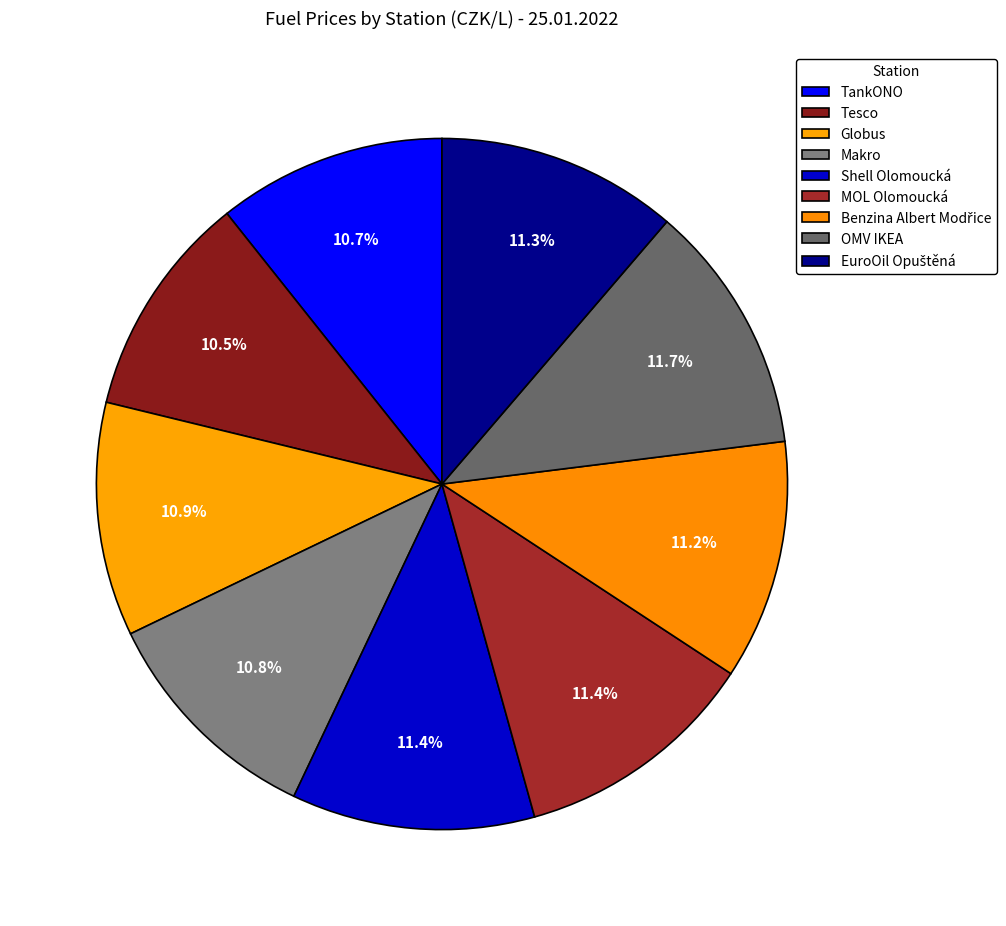

Is the sum of Tesco and Makro greater than half?

No